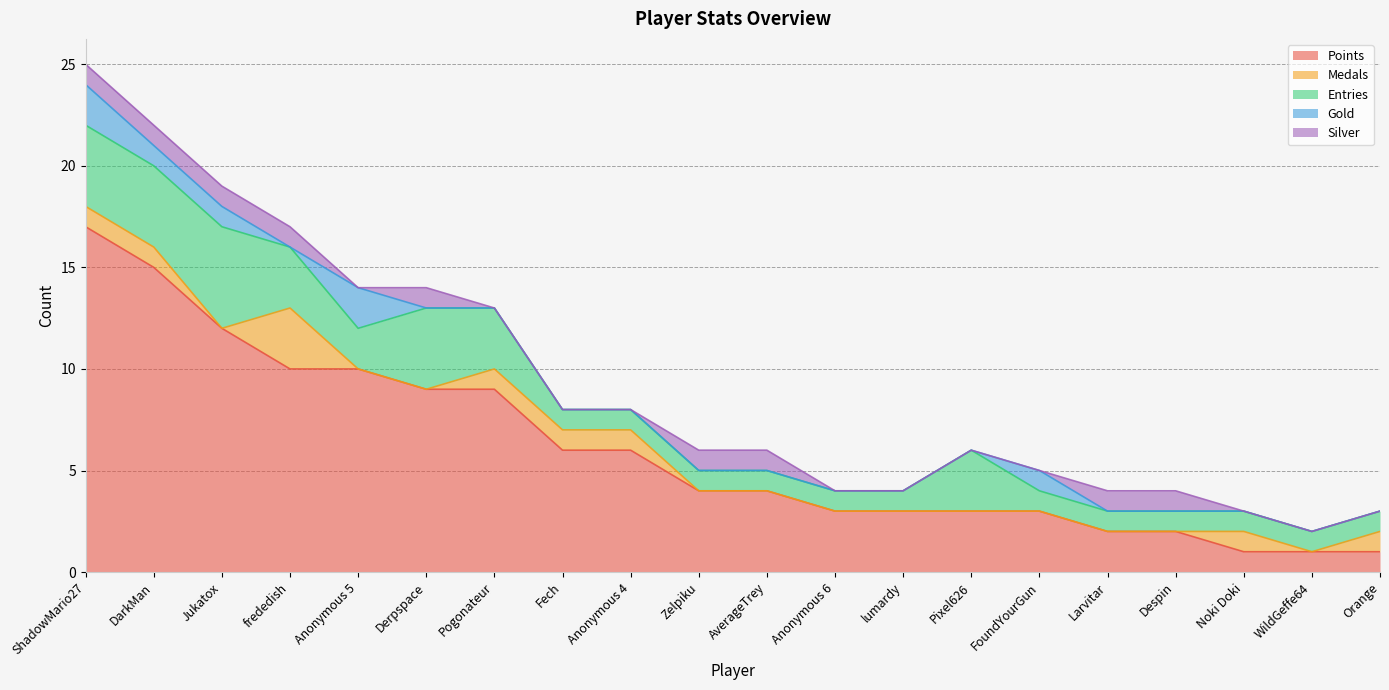

How many lines are shown in the chart?

5